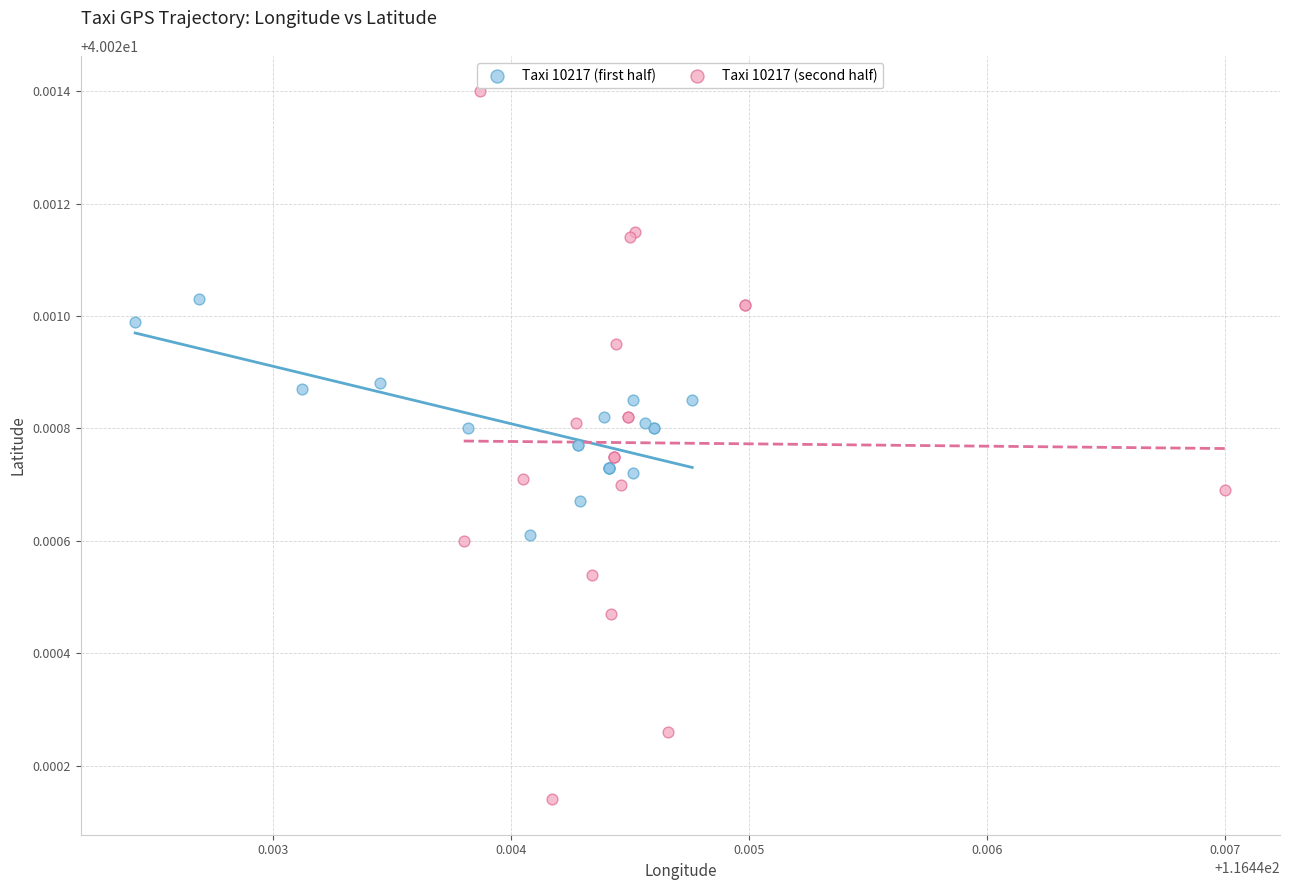

What are all the series names shown in the legend?

Taxi 10217 (first half), Taxi 10217 (second half)